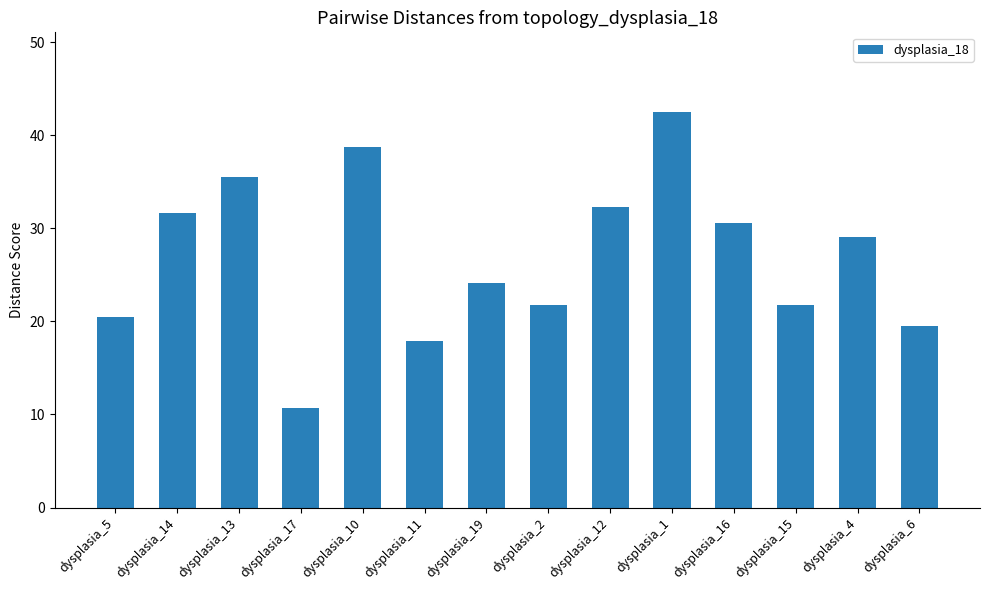

Is it true that the value at dysplasia_6 is 25.6?

False